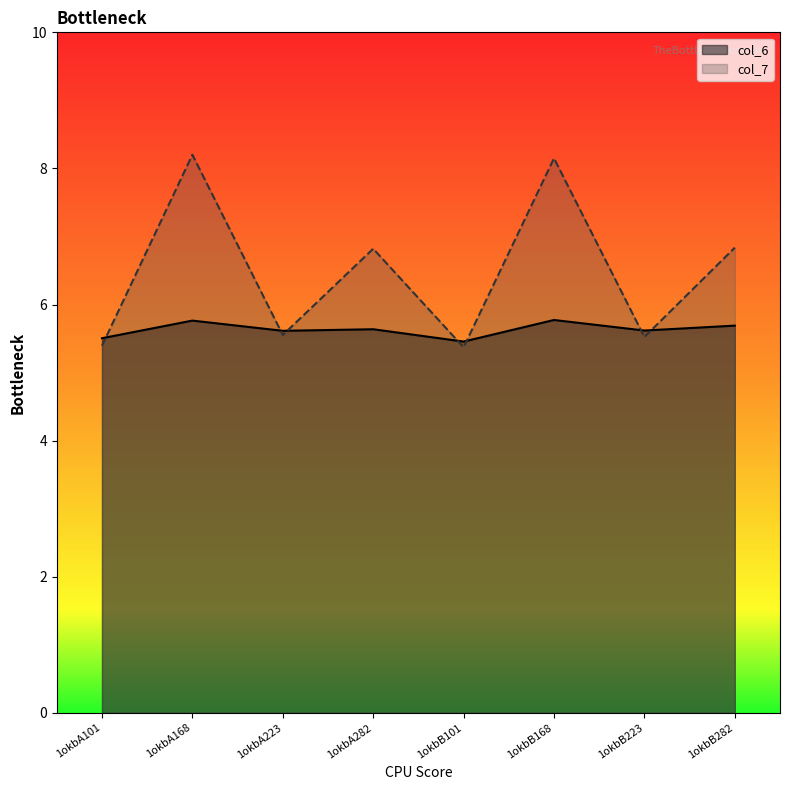

Where do col_7 and col_6 first cross each other?

1okbA101 and 1okbA168